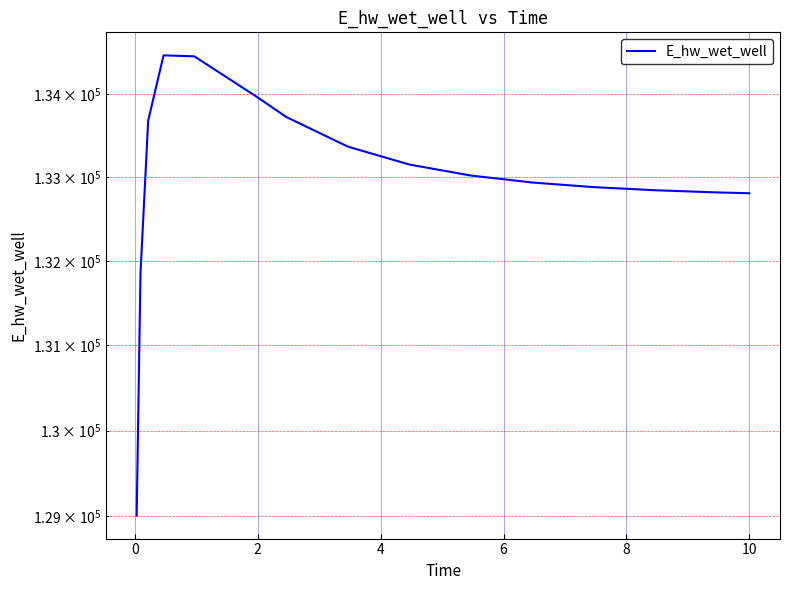

Reading left to right, list all the values displayed in this chart.

129009.7	131855.7	133677.7	134465.2	134453.2	133972.4	133719.6	133364.8	133150.1	133018.5	132934.9	132879.9	132842.6	132816.7	132806.5